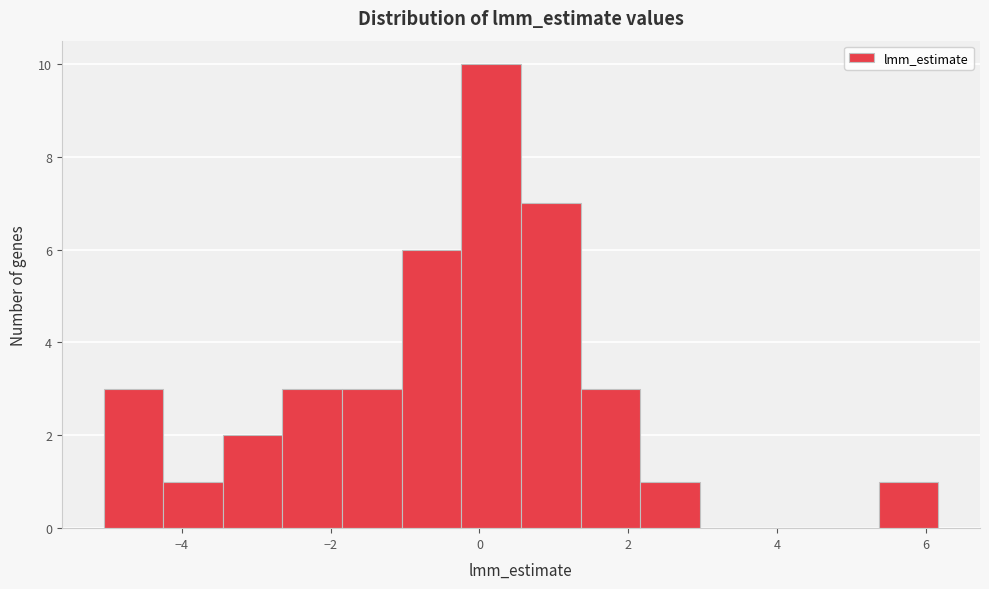

Over which range of the x-axis is the bar tallest?

-0.2 to 0.6